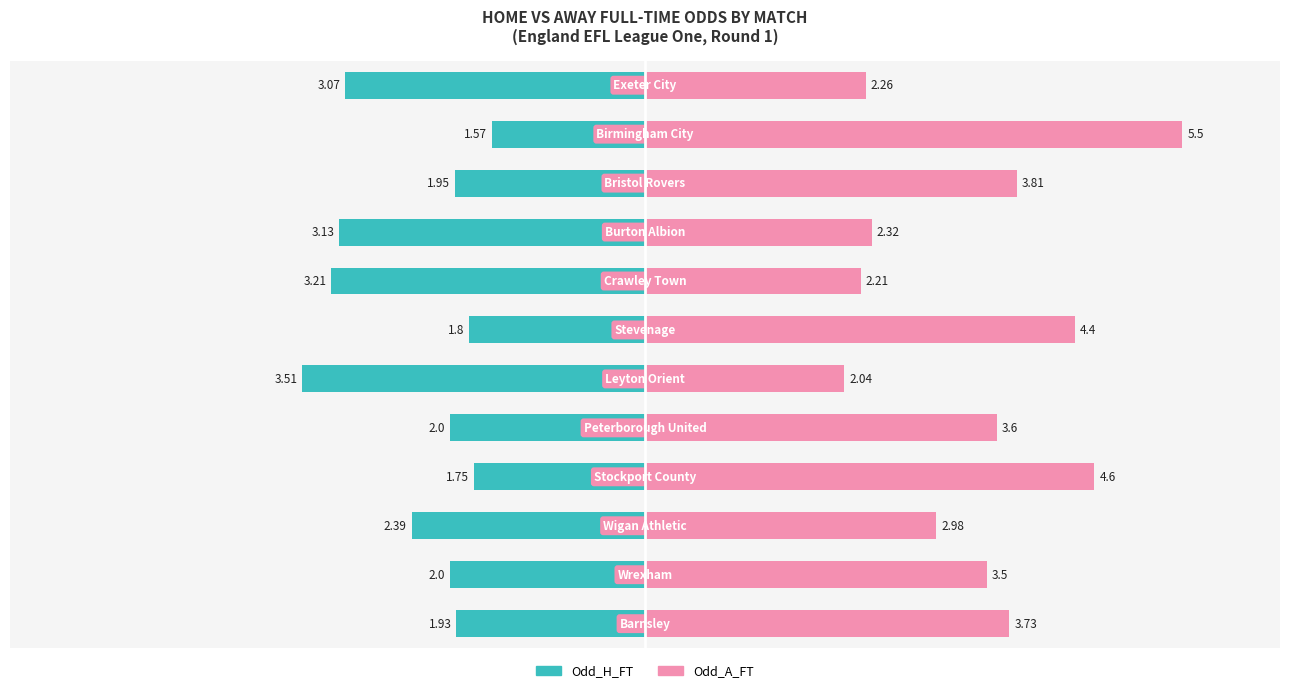

Which series has the largest total across all categories?

Odd_A_FT